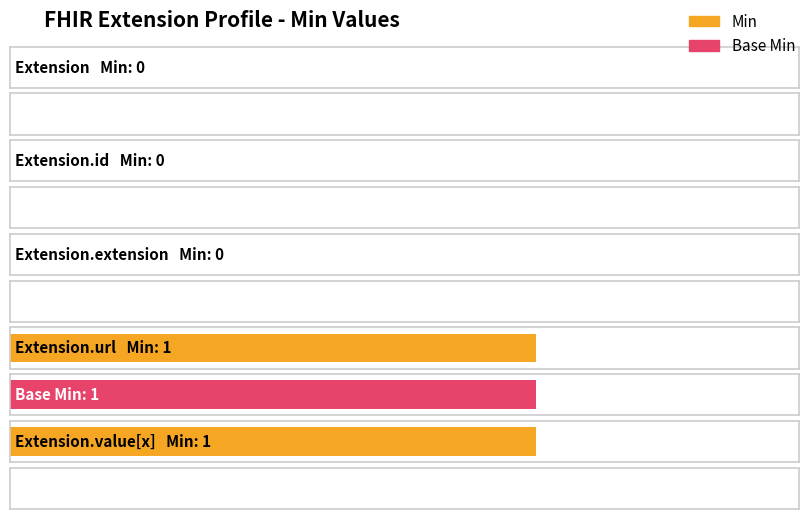

What are all the series names shown in the legend?

Min, Base Min